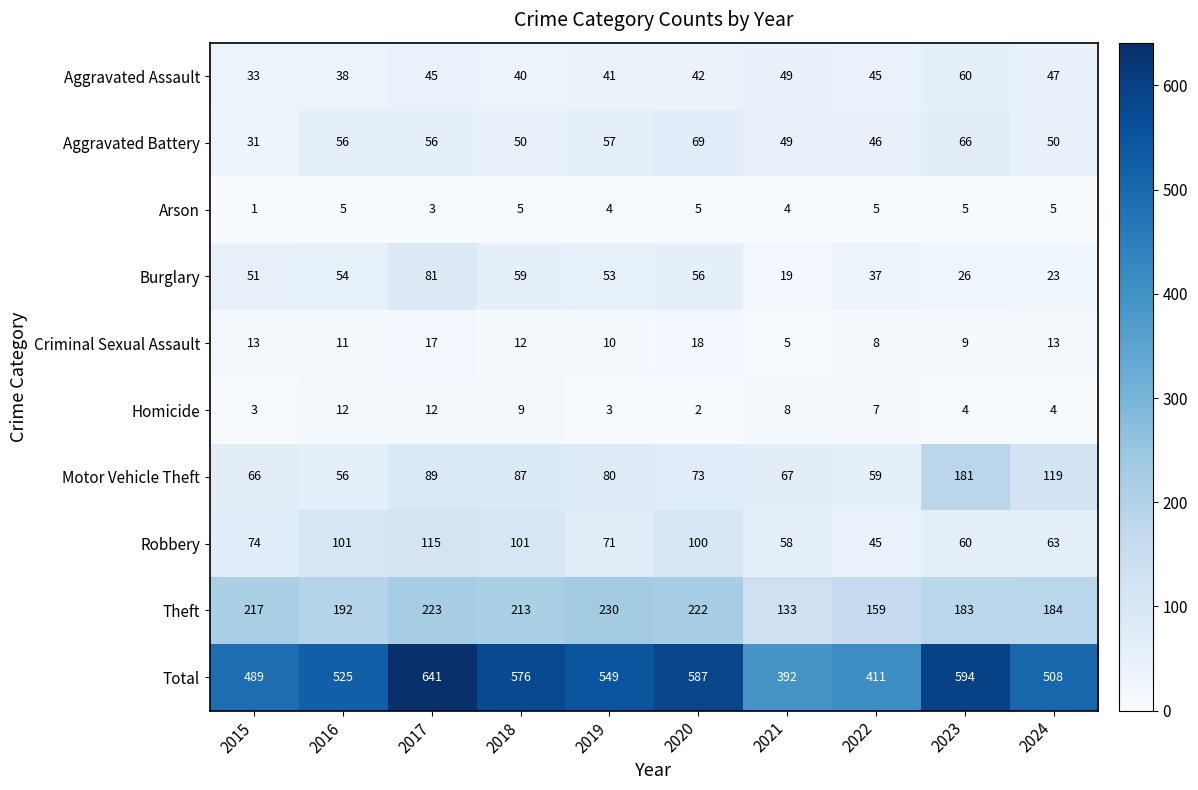

The value of Aggravated Assault at 2015 is 12. True or false?

False